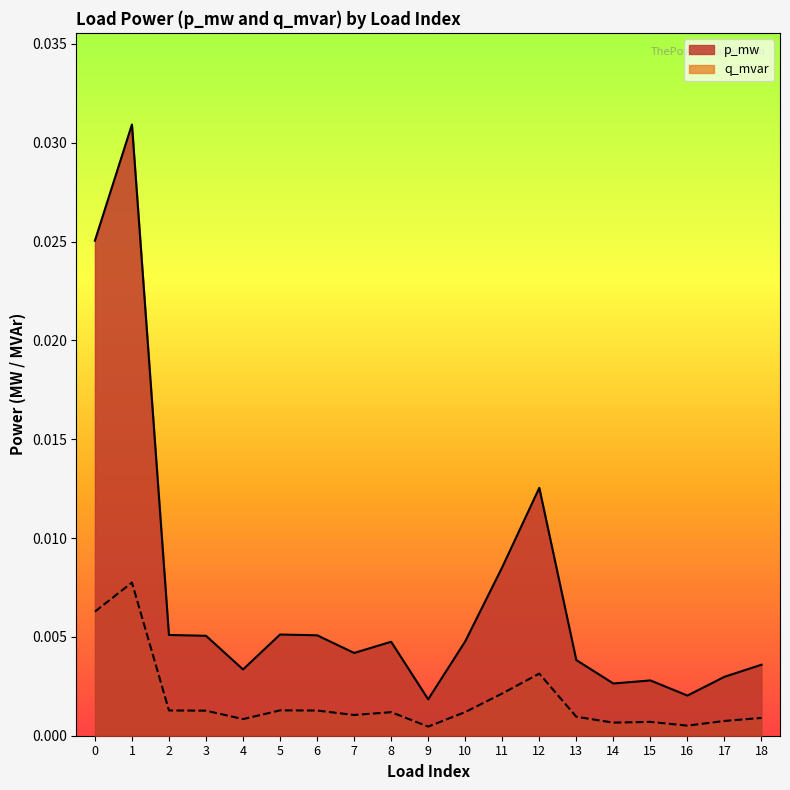

Which series has the largest total across all categories?

p_mw